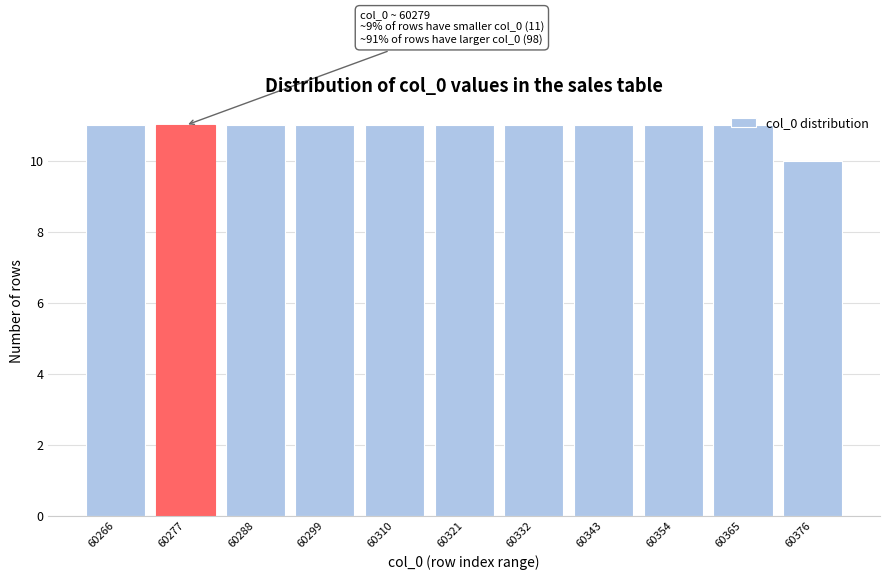

What is the value of the 2nd bar from the left?

11